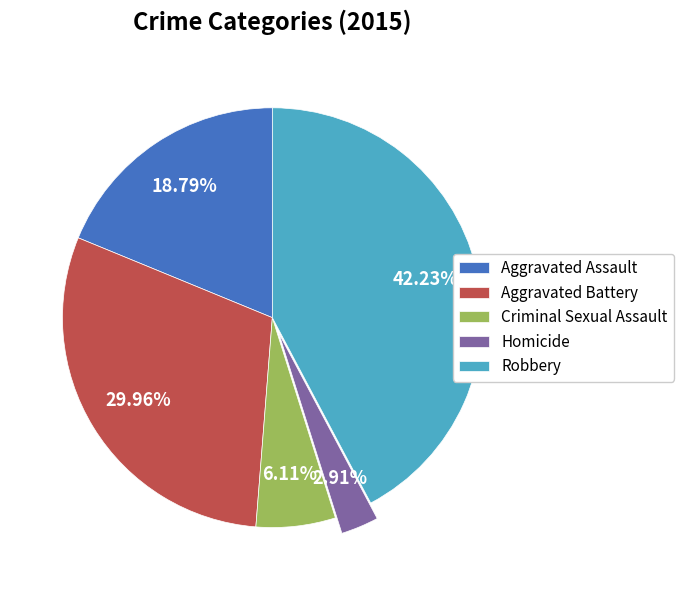

Between Aggravated Battery and Homicide, which is larger?

Aggravated Battery